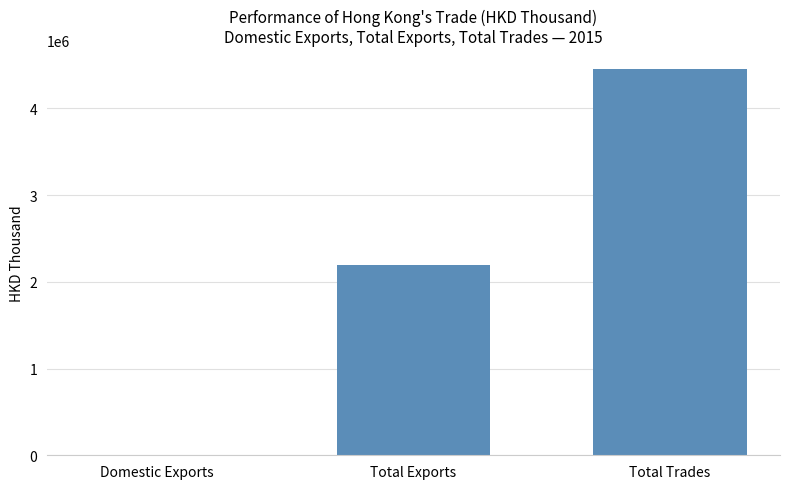

What is the maximum value shown in the chart?

4448627.6